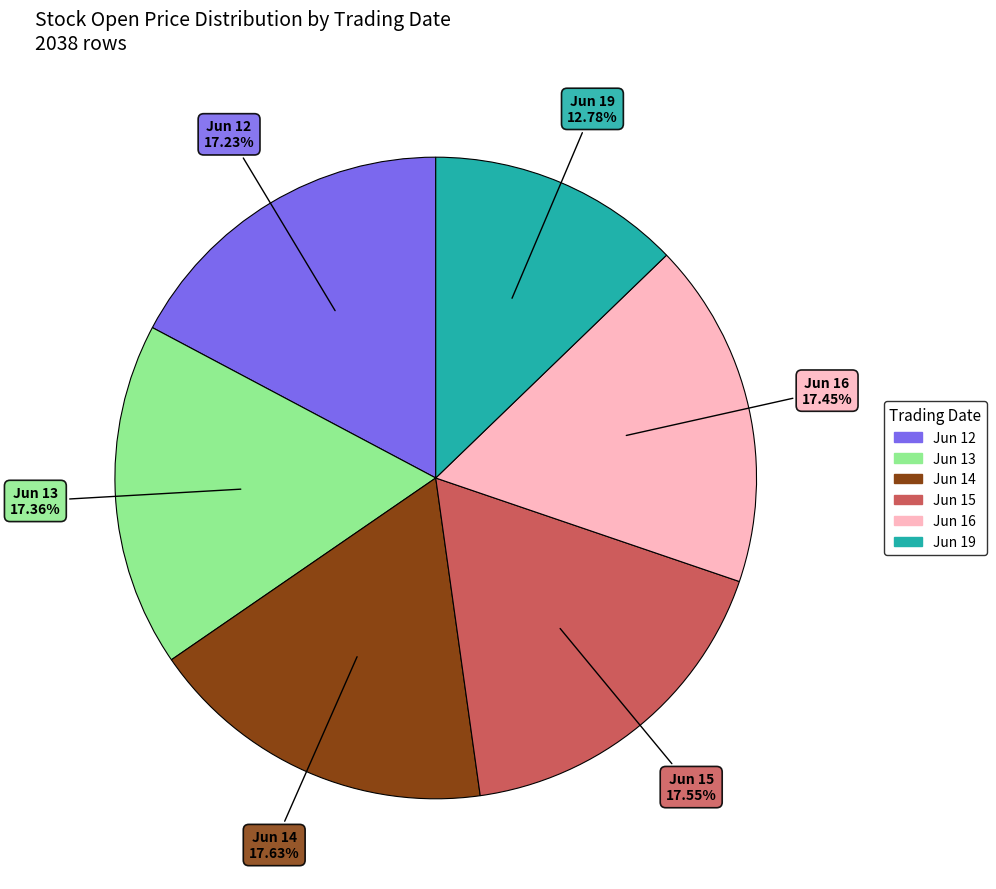

Is there any slice that represents more than half of the pie?

No